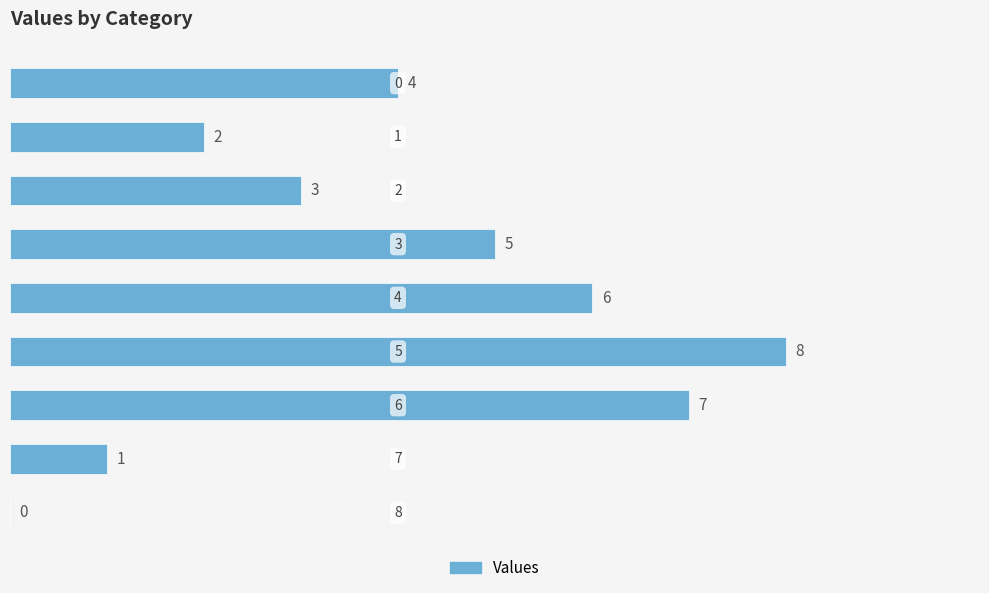

What is the greatest value displayed?

8